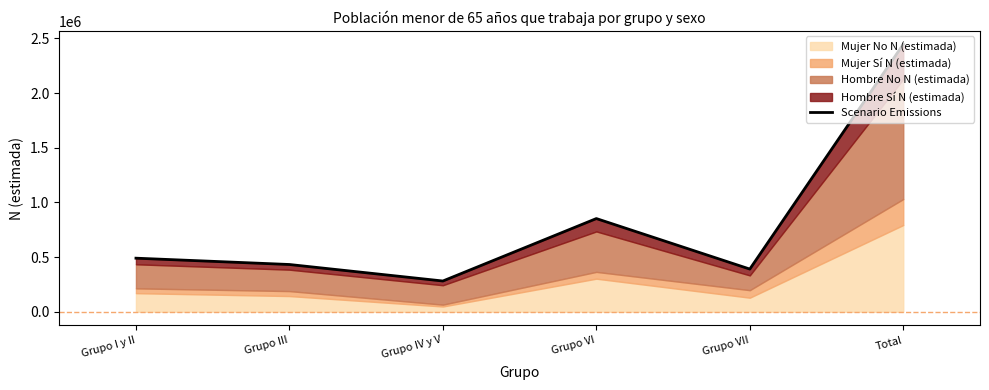

Which category has the lowest value across all series?

Grupo IV y V